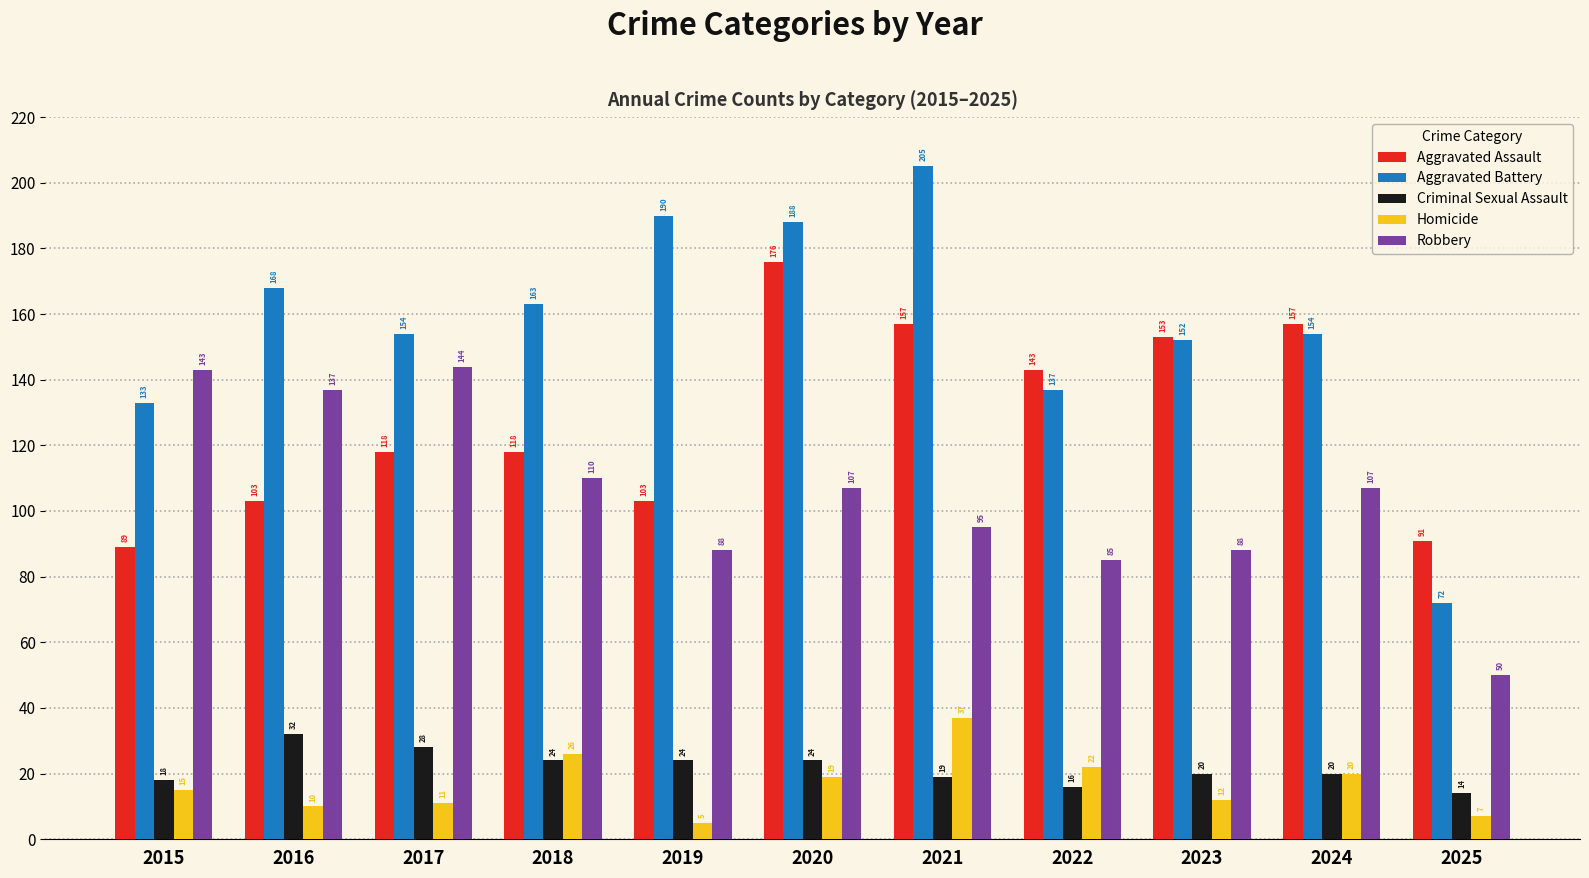

Reading right to left, list all the values displayed in this chart.

Aggravated Assault: 91	157	153	143	157	176	103	118	118	103	89
Aggravated Battery: 72	154	152	137	205	188	190	163	154	168	133
Criminal Sexual Assault: 14	20	20	16	19	24	24	24	28	32	18
Homicide: 7	20	12	22	37	19	5	26	11	10	15
Robbery: 50	107	88	85	95	107	88	110	144	137	143